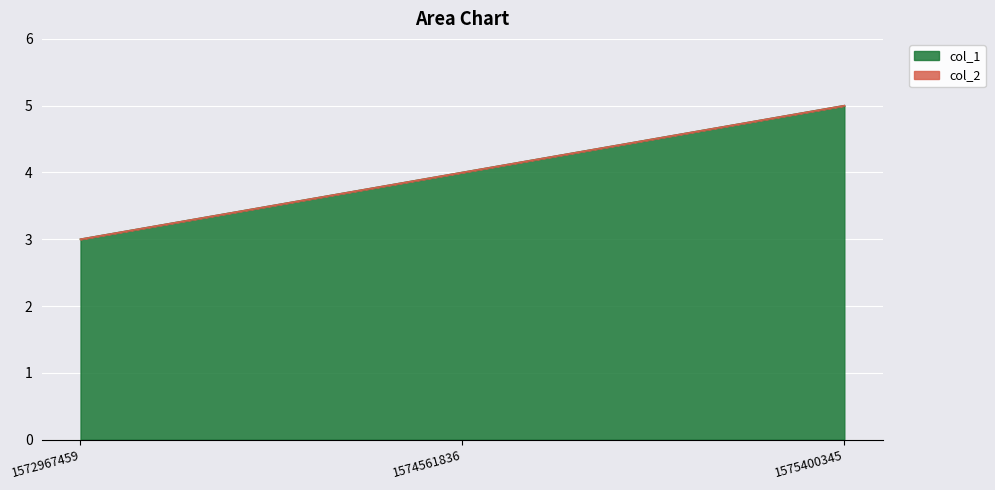

How many categories are shown in the chart?

3